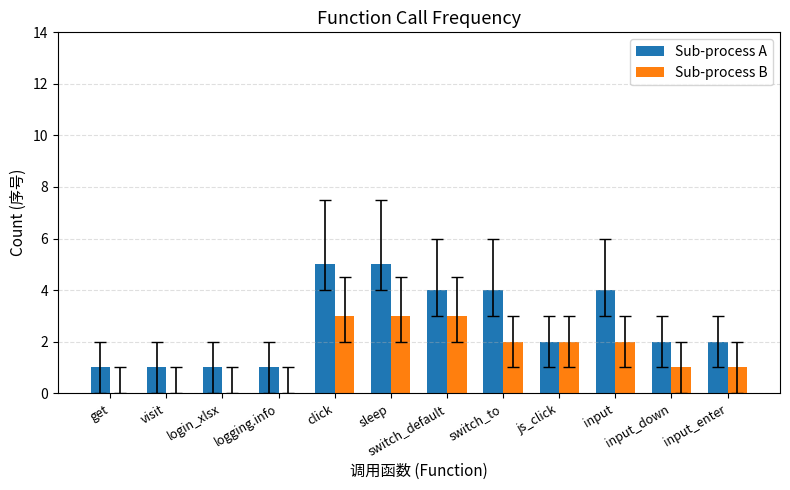

Between sleep and input_down, which series saw the biggest shift?

Sub-process A